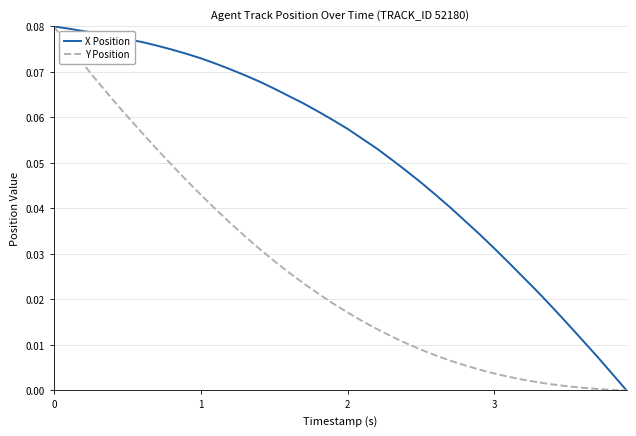

Which series has the largest total across all categories?

X Position